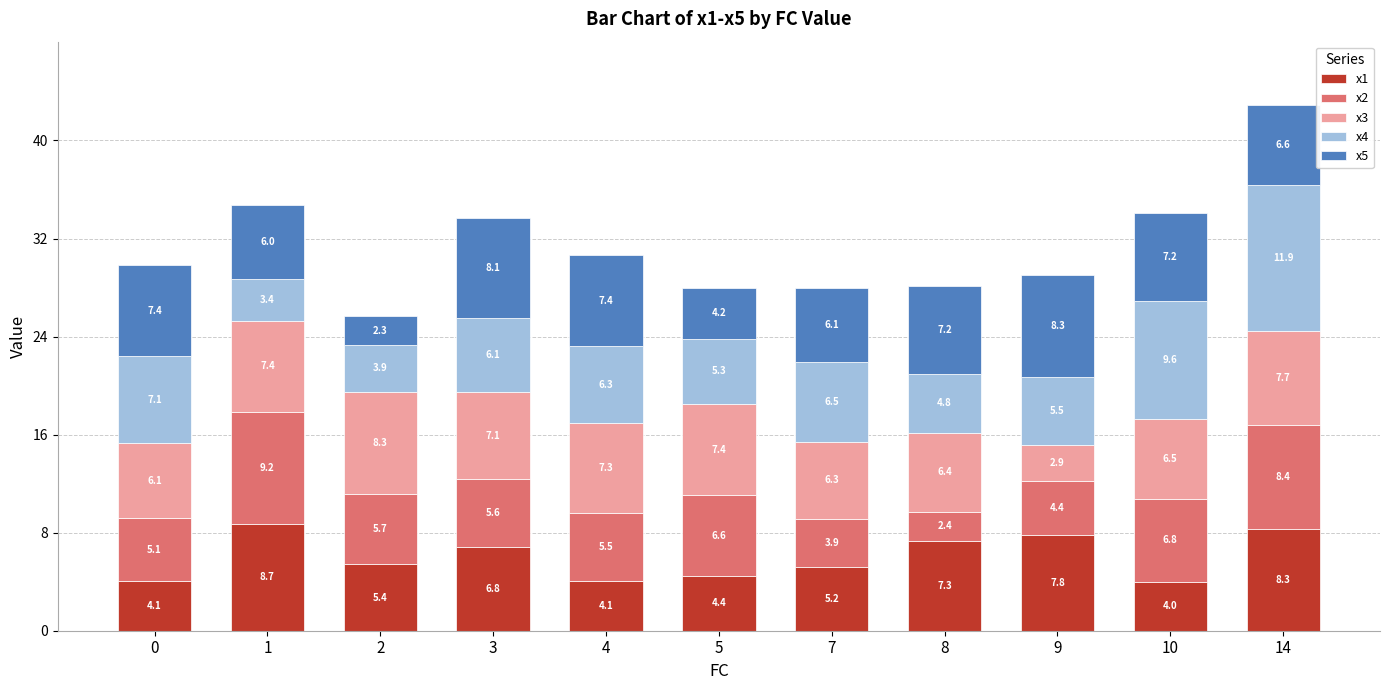

What is the highest value of the x1 series?

8.7